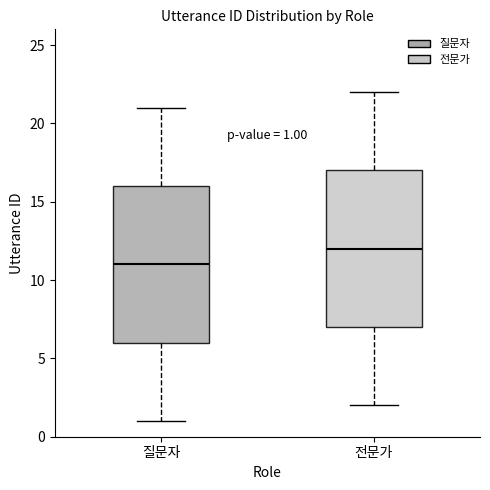

Which box has the lowest median line?

질문자